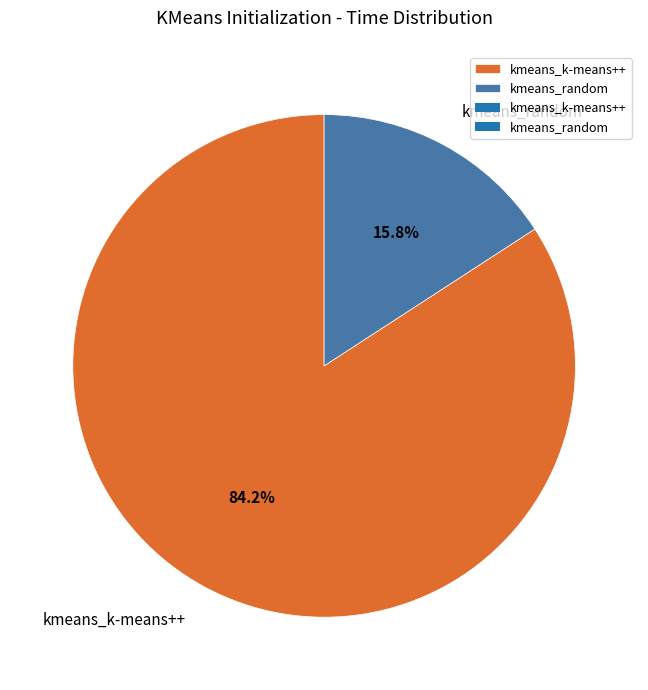

What is the total percentage of kmeans_random and kmeans_k-means++?

100.0%